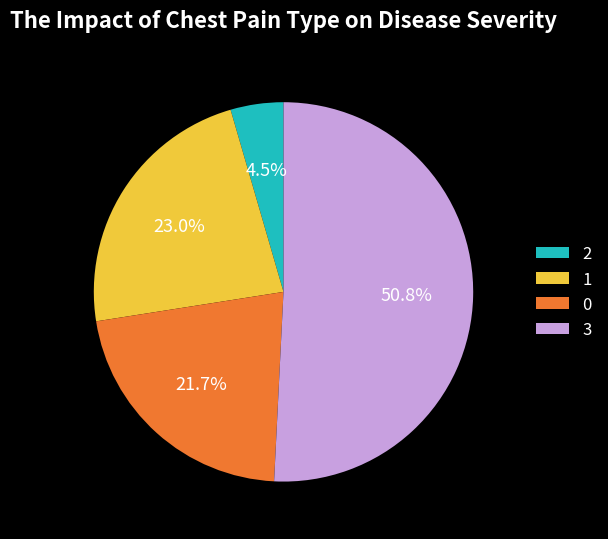

What percentage do 2 and 0 together represent?

26.2%